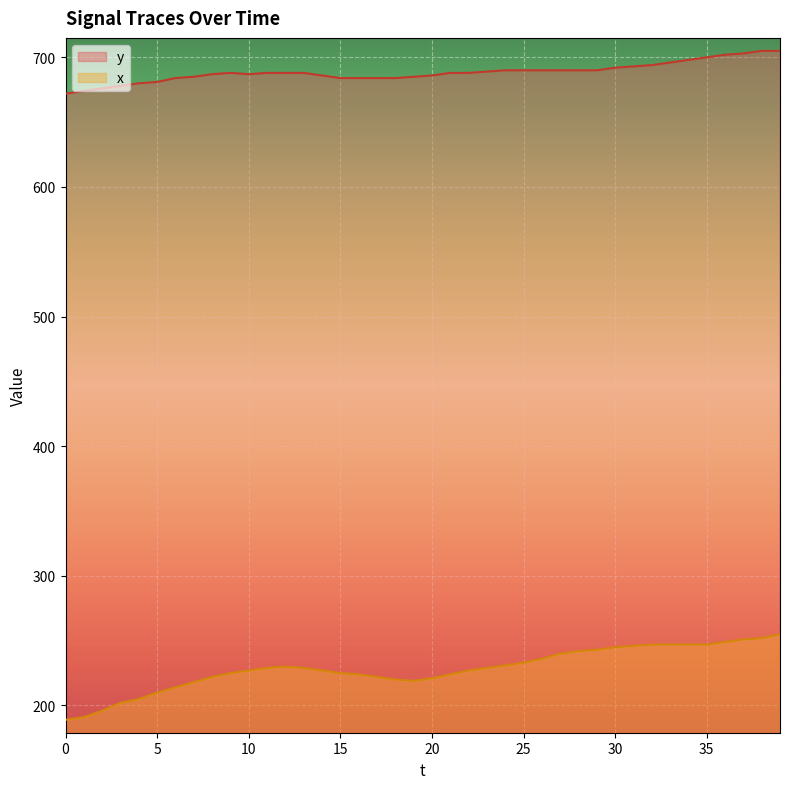

Reading left to right, extract all data points from this chart.

y: 672	674	676	678	680	681	684	685	687	688	687	688	688	688	686	684	684	684	684	685	686	688	688	689	690	690	690	690	690	690	692	693	694	696	698	700	702	703	705	705
x: 189	191	196	202	205	210	214	218	222	225	227	229	230	229	227	225	224	222	220	219	221	224	227	229	231	233	236	240	242	243	245	246	247	247	247	247	249	251	252	255